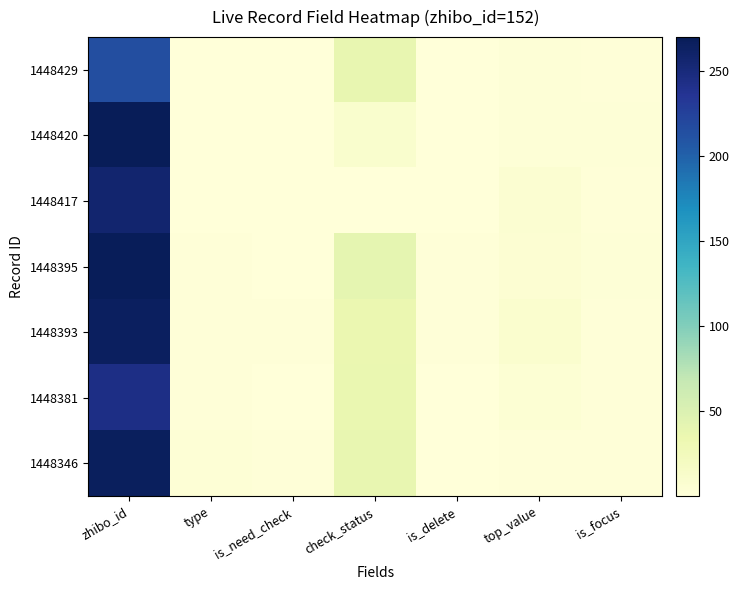

At which category is the sum across all series the highest?

zhibo_id